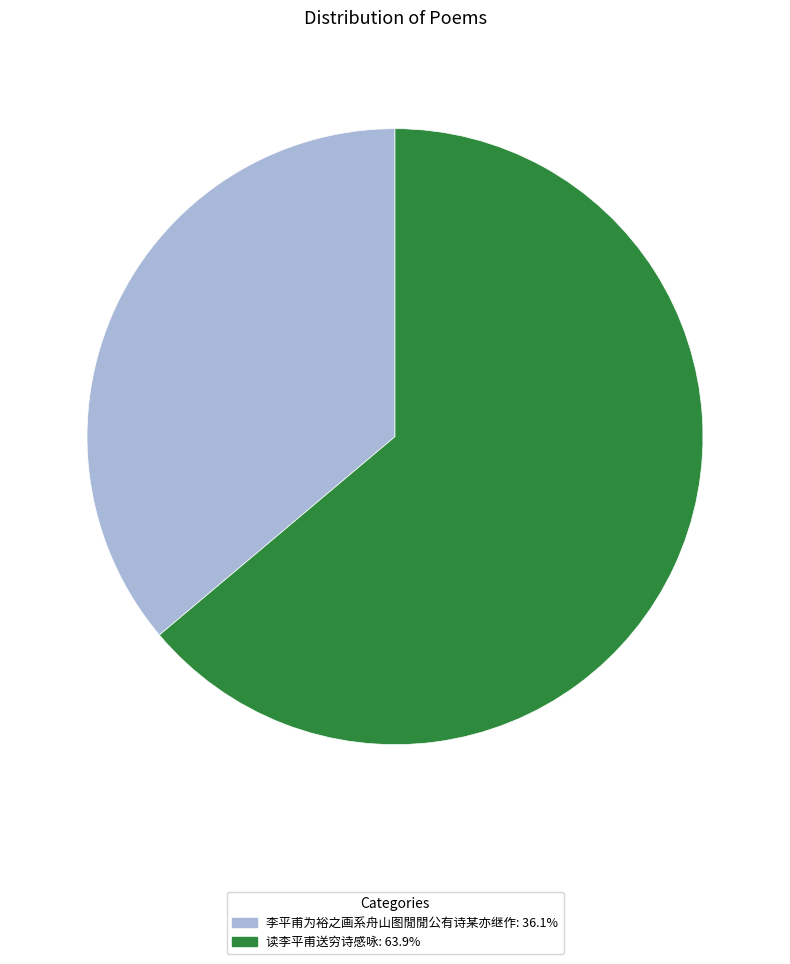

Does 读李平甫送穷诗感咏 account for over 50% of the chart?

Yes